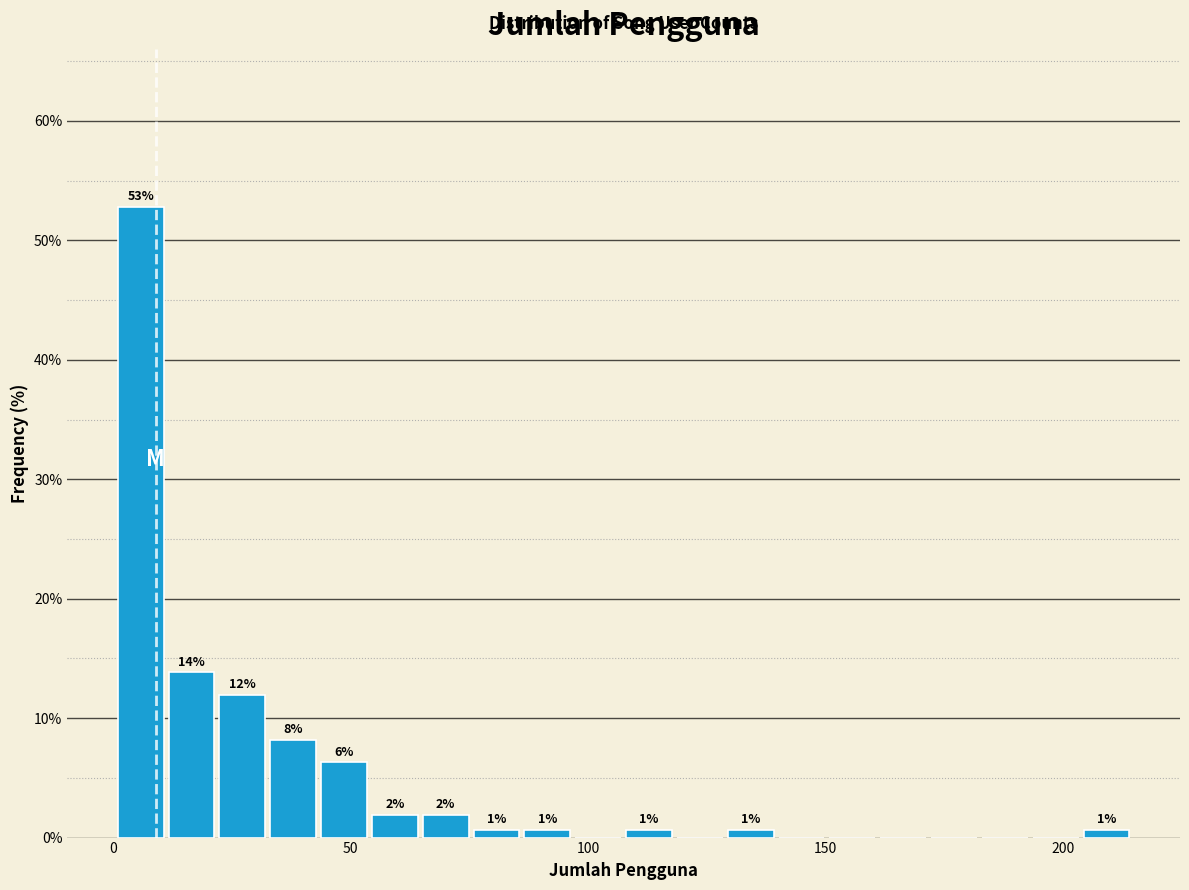

Read against the x-axis, roughly where is the centre of the tallest bar?

5